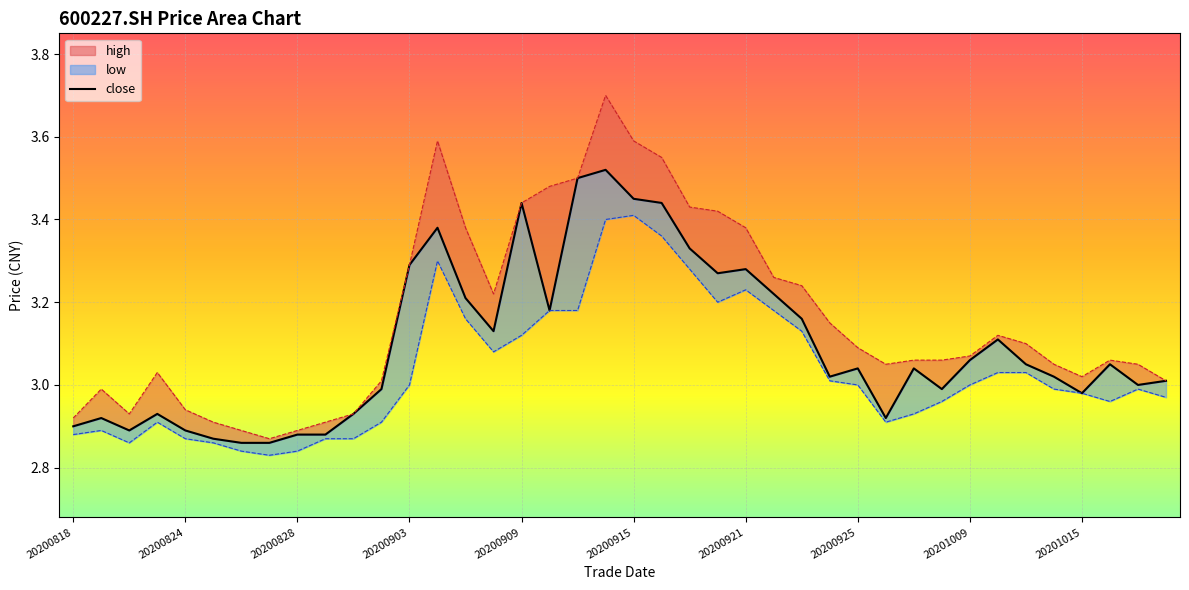

Rank the categories by high value from highest to lowest.

20200914, 20200904, 20200915, 20200916, 20200911, 20200910, 20200909, 20200917, 20200918, 20200907, 20200921, 20200903, 20200922, 20200923, 20200908, 20200924, 20201012, 20201013, 20200925, 20201009, 20200929, 20200930, 20201016, 20200928, 20201014, 20201019, 20200821, 20201015, 20200902, 20201020, 20200819, 20200824, 20200820, 20200901, 20200818, 20200825, 20200831, 20200826, 20200828, 20200827